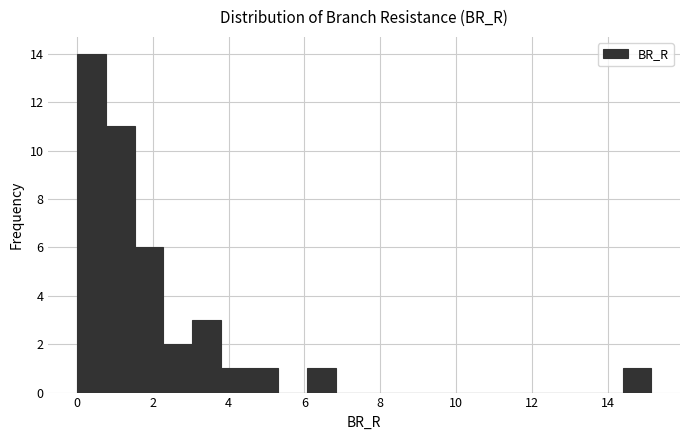

Read against the x-axis, roughly where is the centre of the tallest bar?

0.4